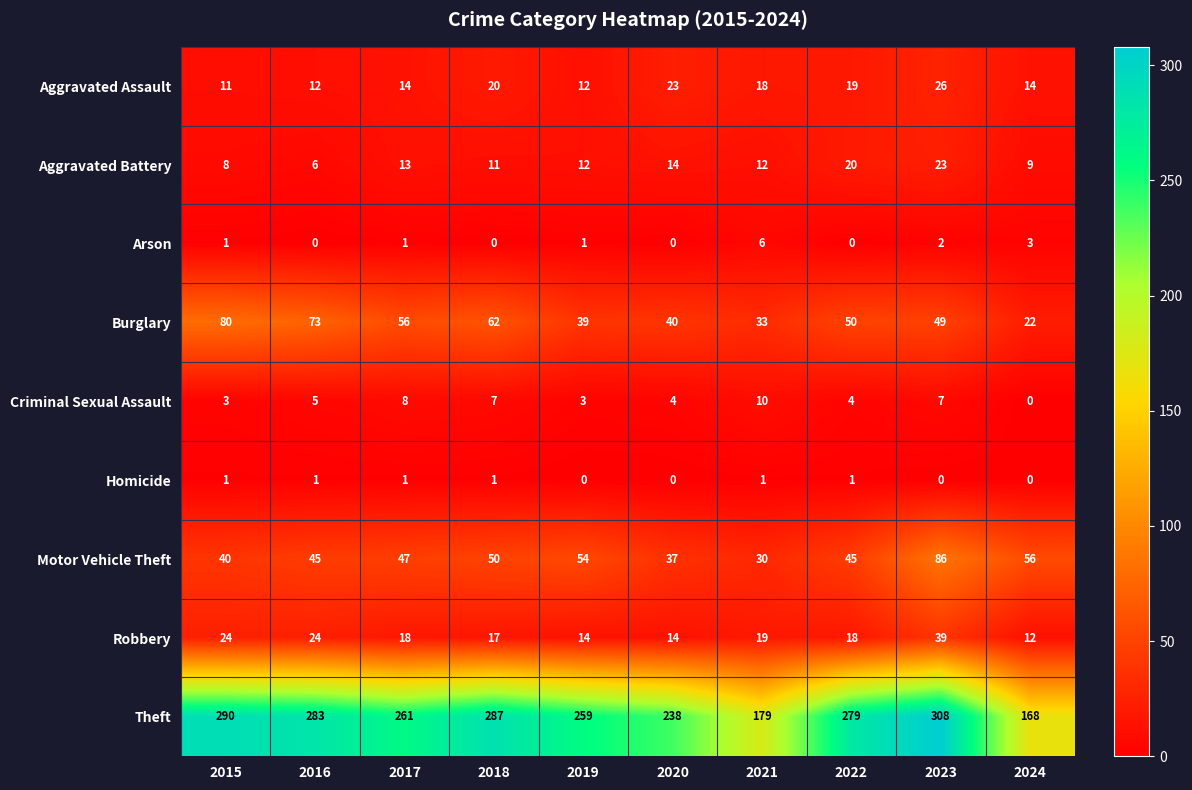

What value does the Aggravated Battery series have at 2021?

12